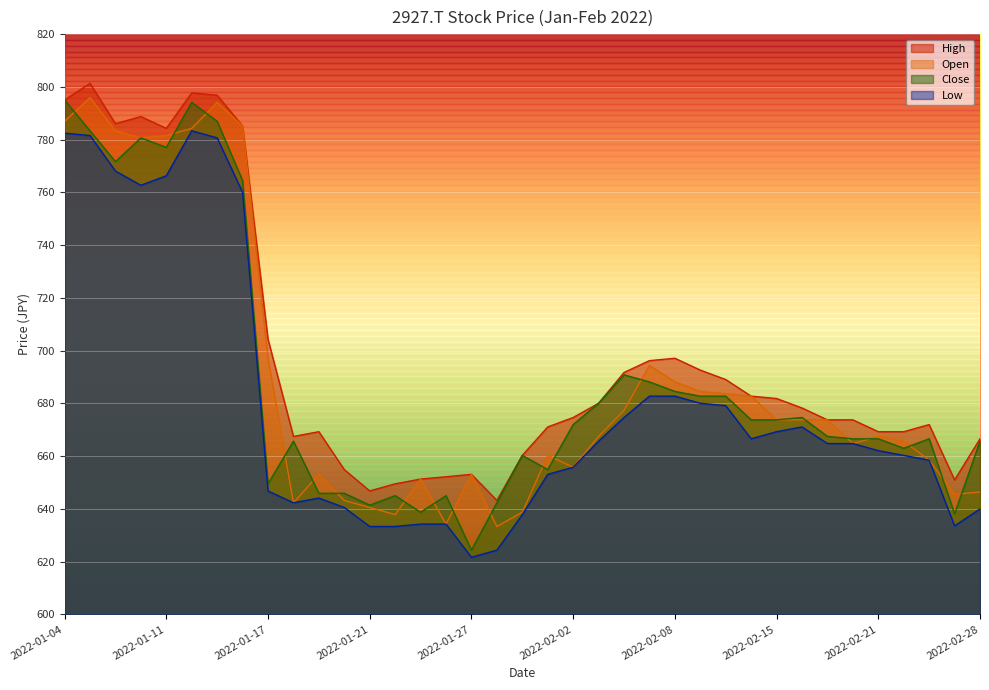

How many series are shown in this chart?

4